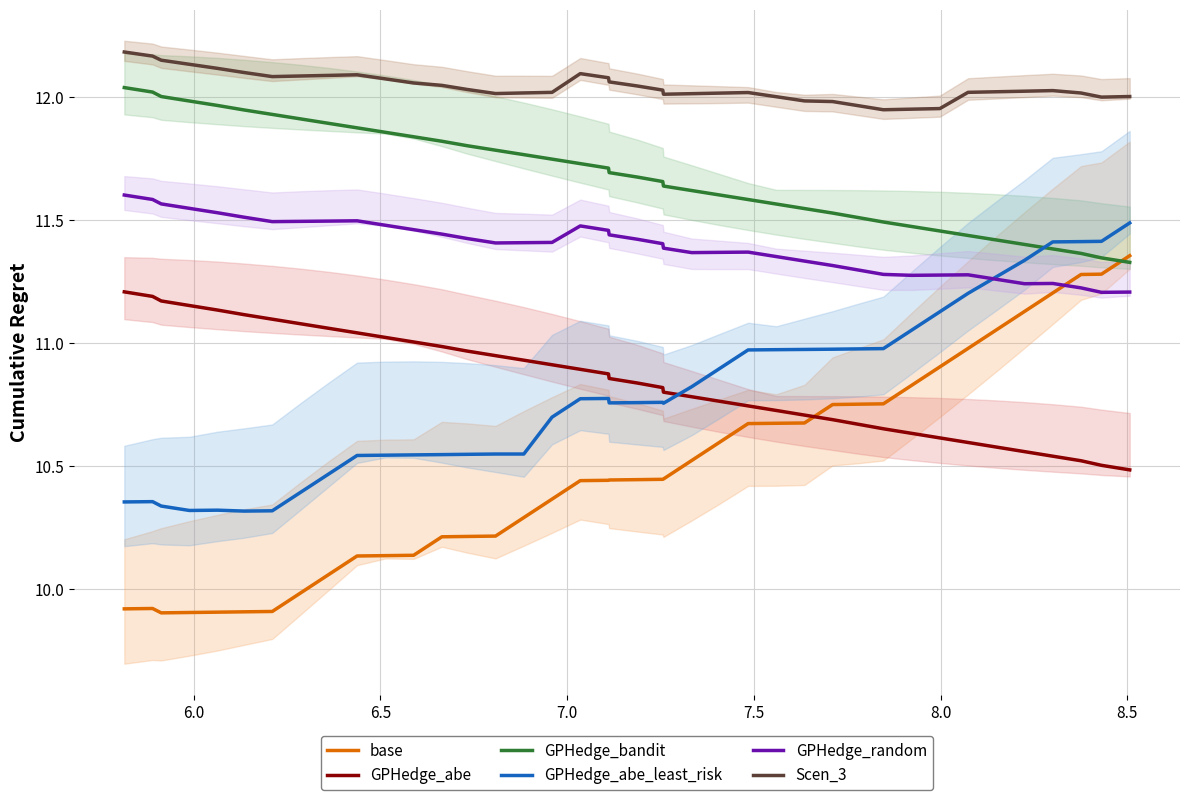

How many intersections are there between base and GPHedge_abe?

1